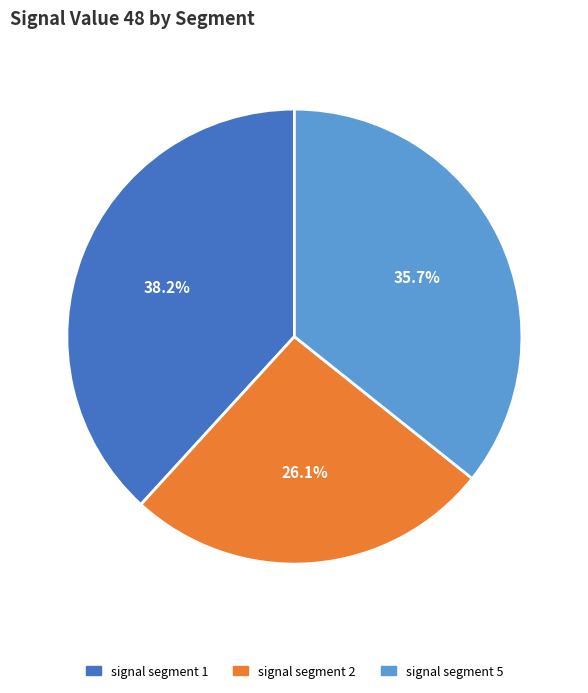

Is there a majority slice in this chart?

No